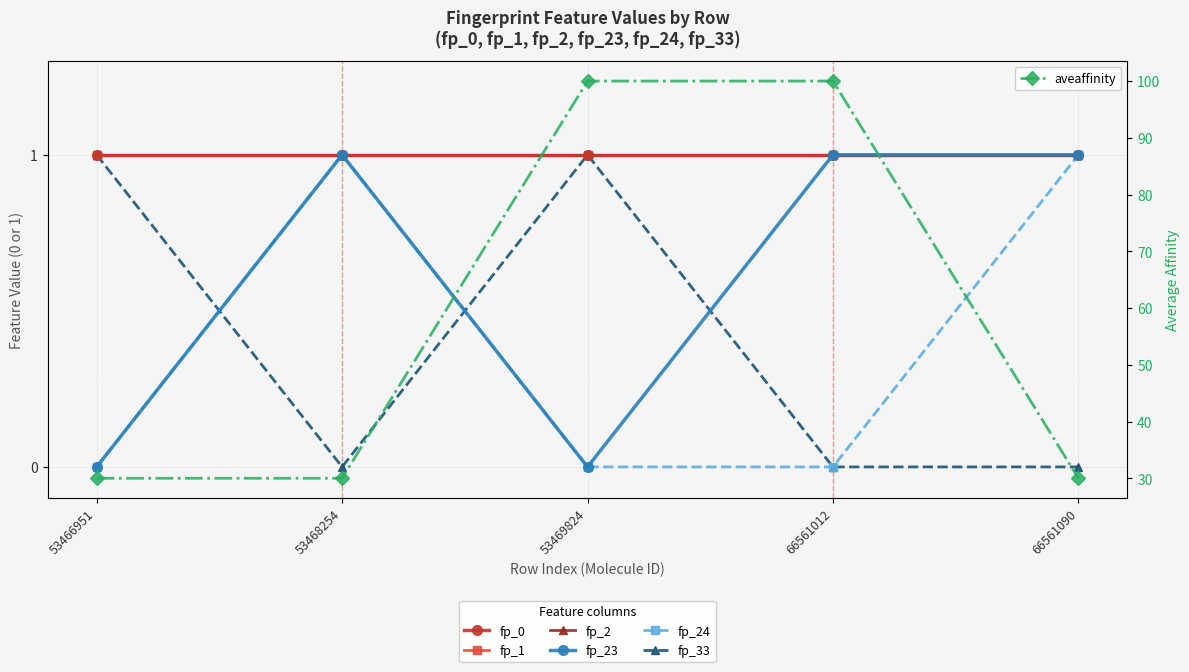

What is the difference between the maximum and minimum values in the fp_33 series?

1